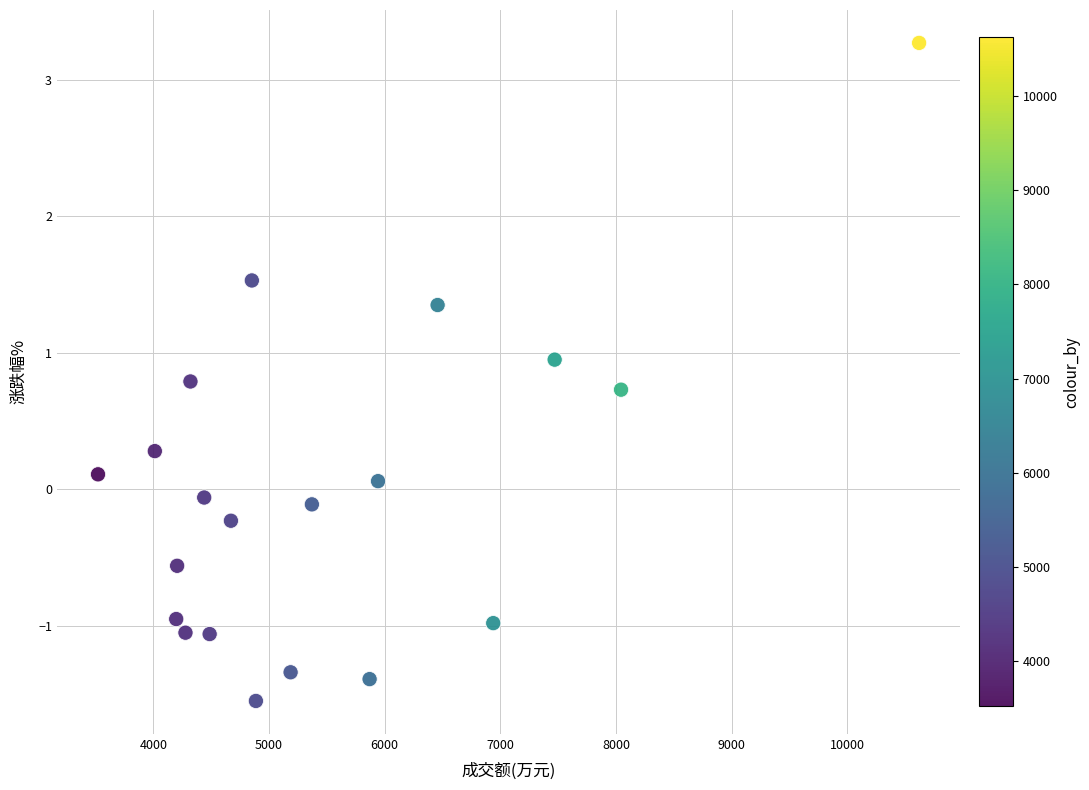

What is the range of X values (max minus min)?

7099.0